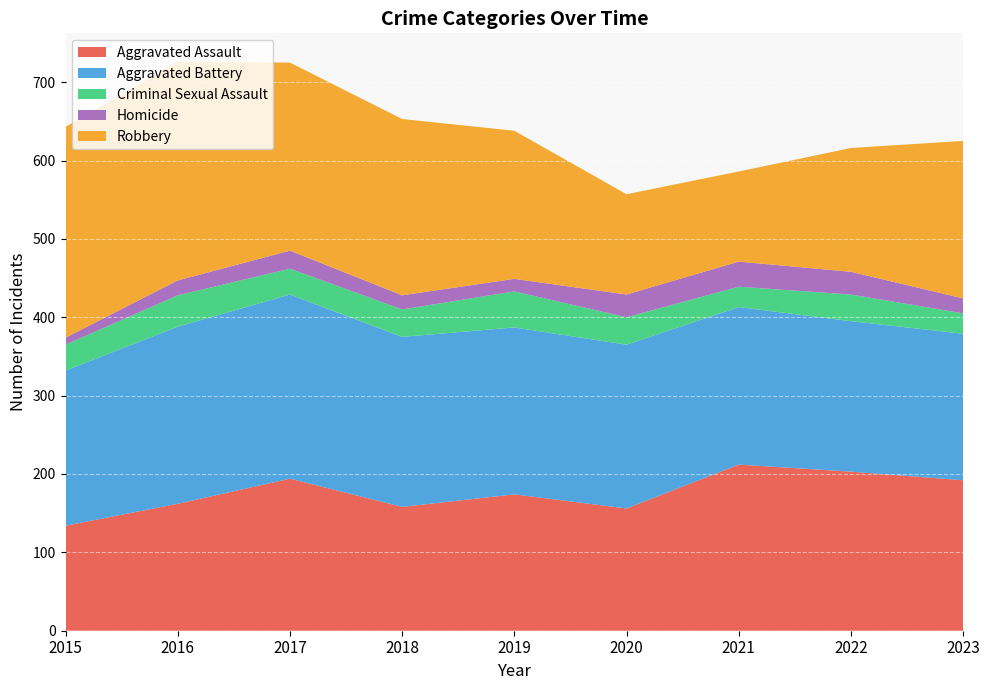

Reading left to right, extract all data points from this chart.

Aggravated Assault: 134	162	194	158	174	156	212	203	192
Aggravated Battery: 198	226	235	217	213	209	201	192	187
Criminal Sexual Assault: 33	40	33	35	46	35	26	34	26
Homicide: 9	19	23	18	16	29	32	29	19
Robbery: 269	279	240	225	189	128	115	158	201